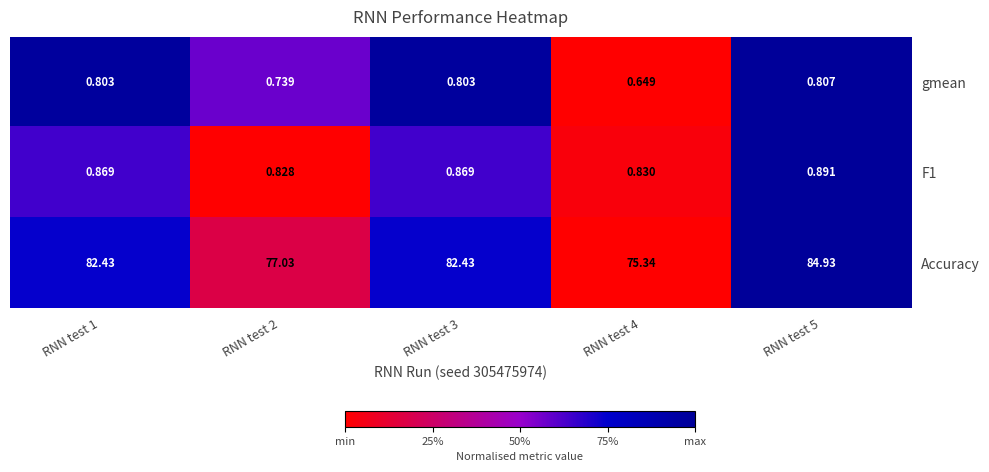

Which series changed the most between RNN test 4 and RNN test 5?

Accuracy